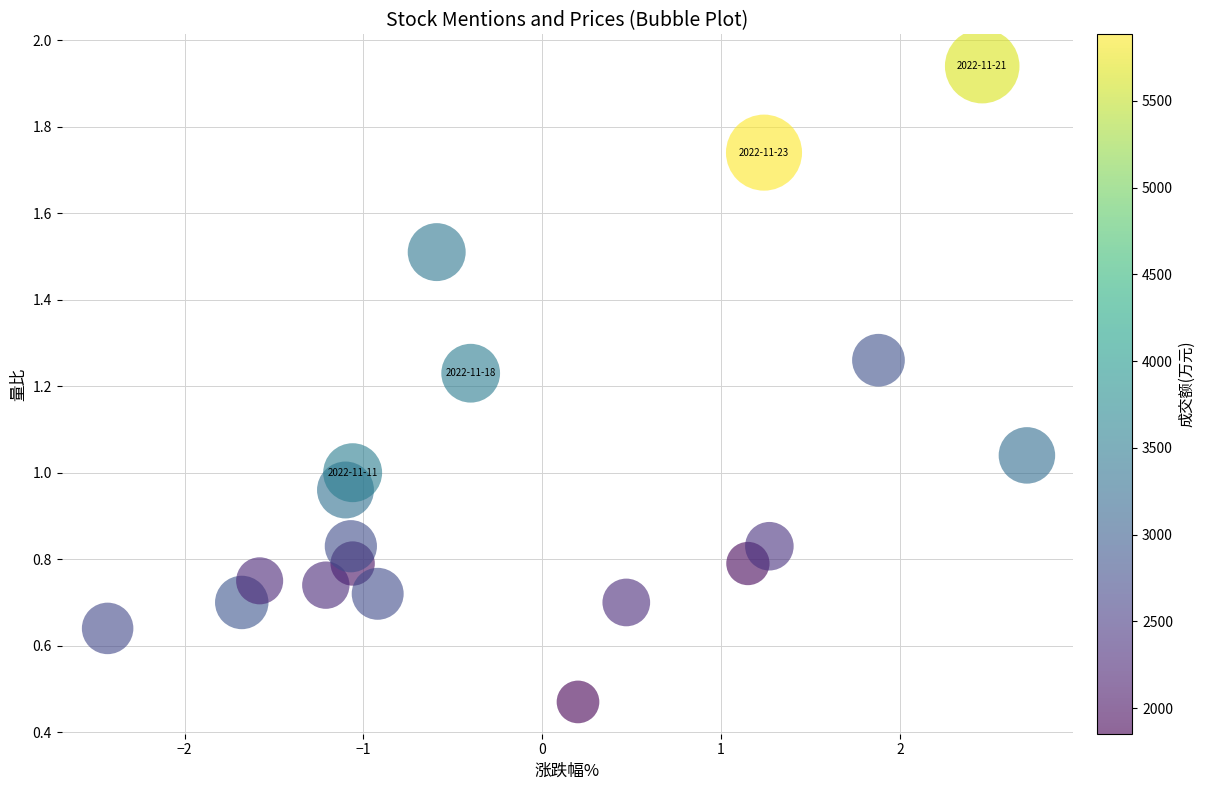

What is the range of X values (max minus min)?

5.1